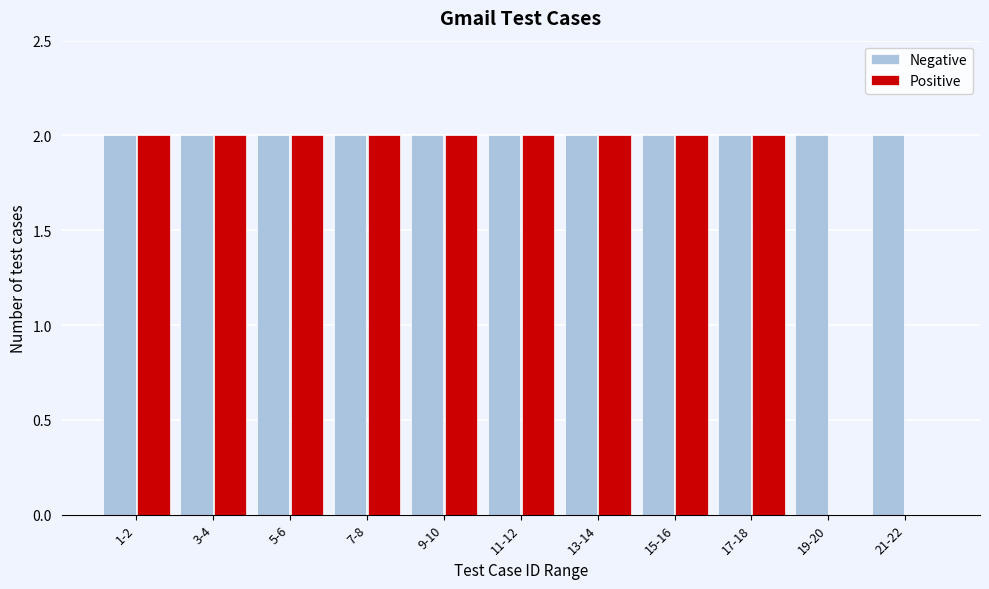

Reading left to right, list all the values displayed in this chart.

Negative: 1-2=2	3-4=2	5-6=2	7-8=2	9-10=2	11-12=2	13-14=2	15-16=2	17-18=2	19-20=2	21-22=2
Positive: 1-2=2	3-4=2	5-6=2	7-8=2	9-10=2	11-12=2	13-14=2	15-16=2	17-18=2	19-20=0	21-22=0